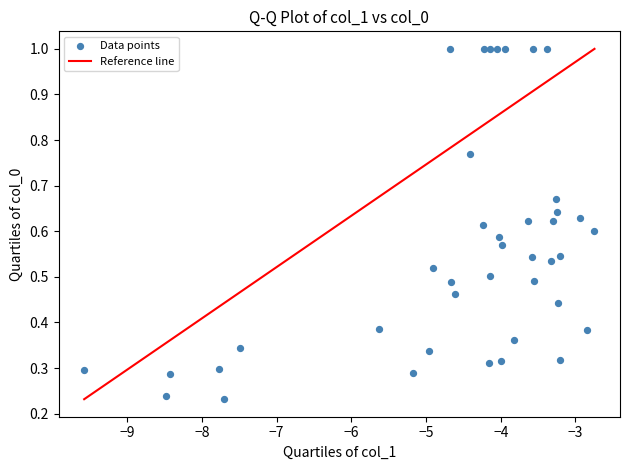

What is the range of X values (max minus min)?

6.8